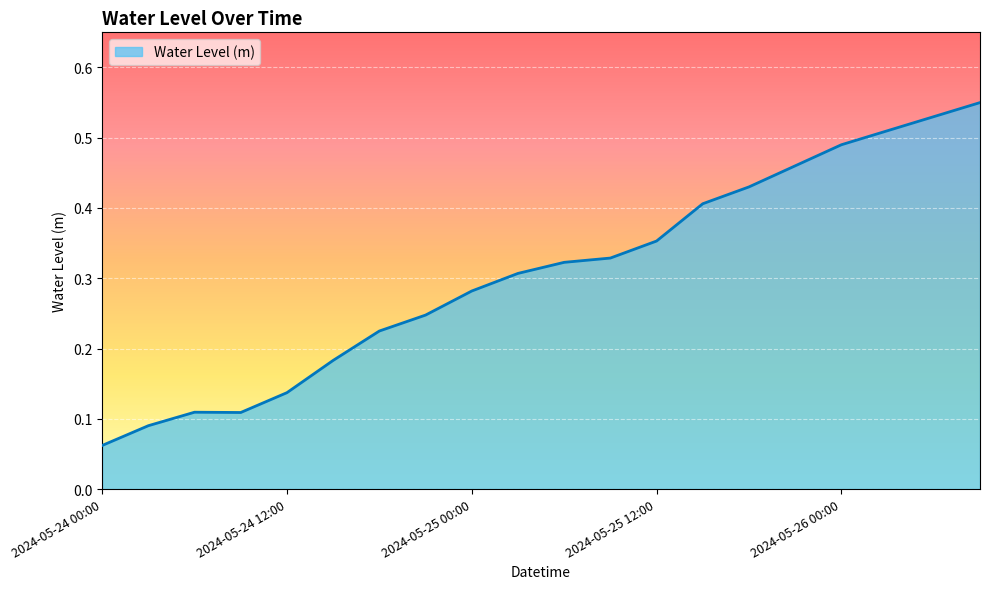

True or false: there are more than 1 points higher than both neighbors.

False